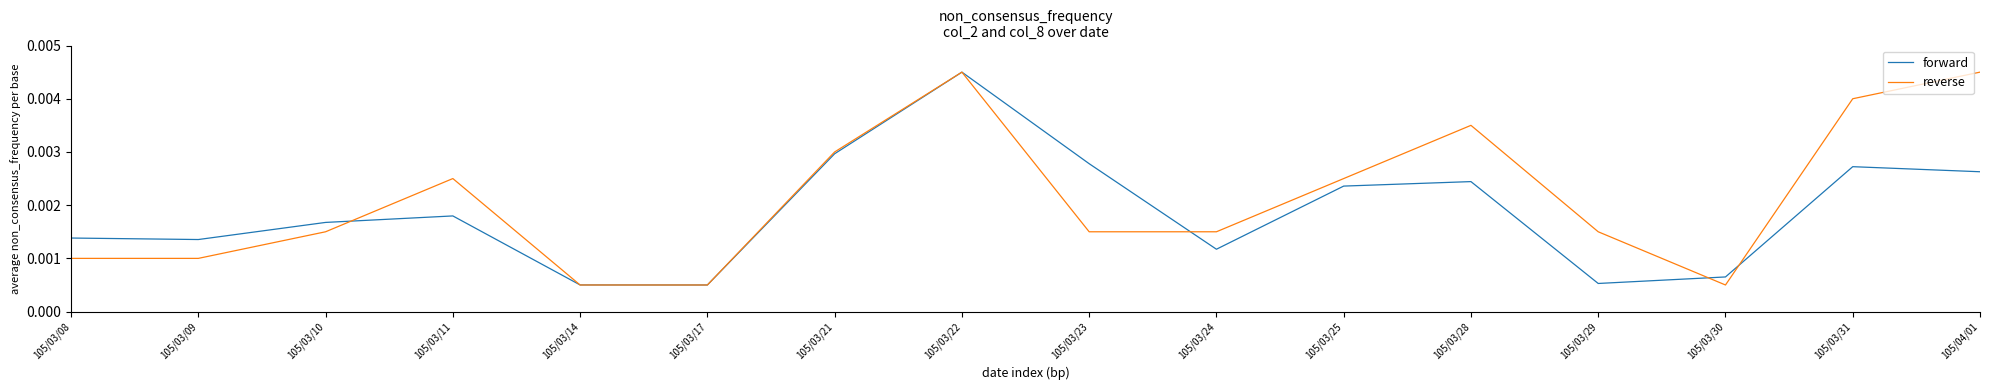

True or false: forward and reverse cross at least once.

True